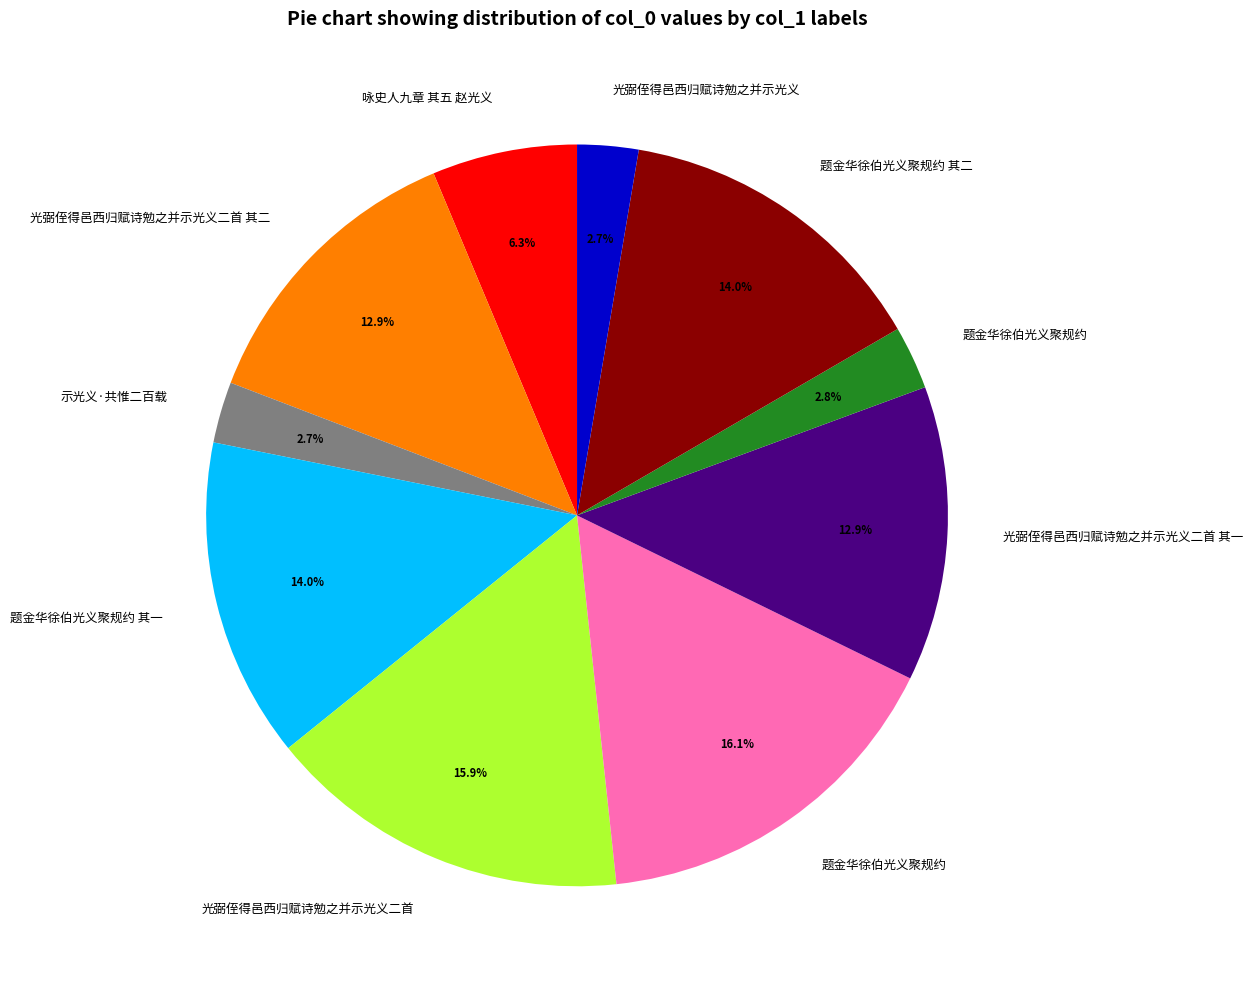

Is there any slice that represents more than half of the pie?

No